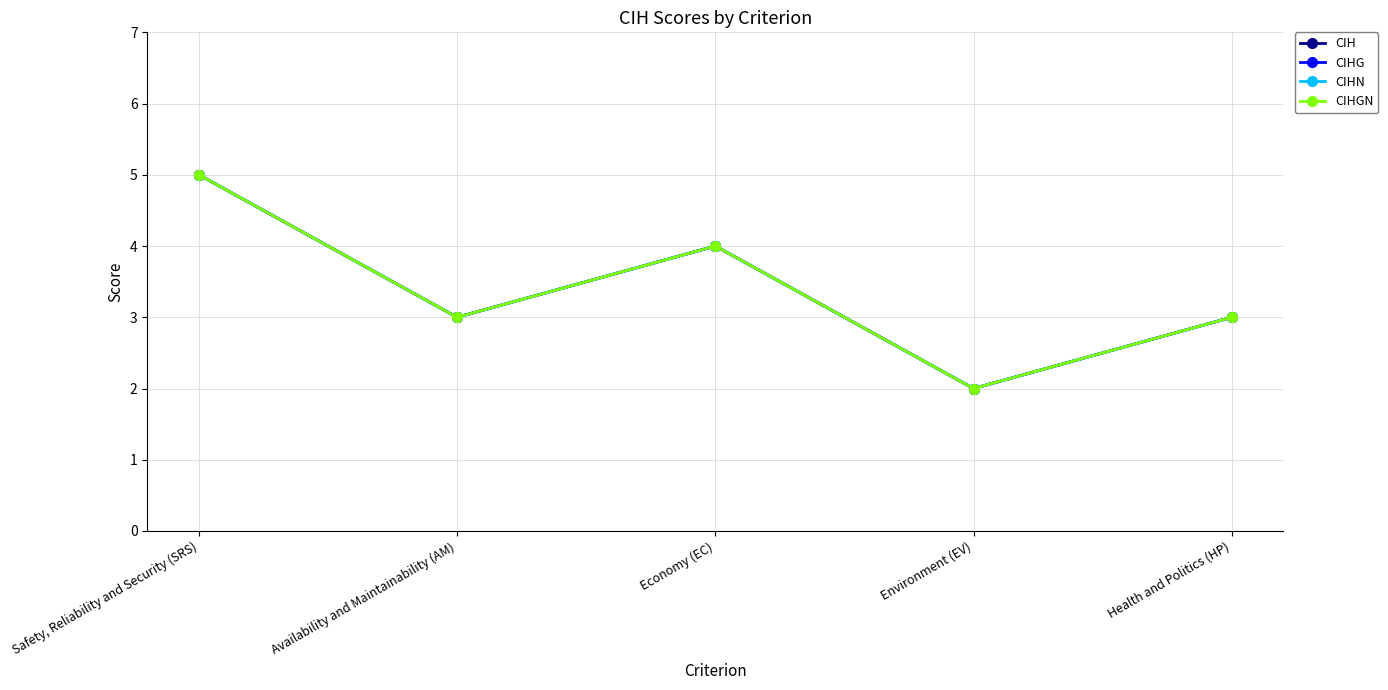

What is the label of the 1st point from the right?

Health and Politics (HP)